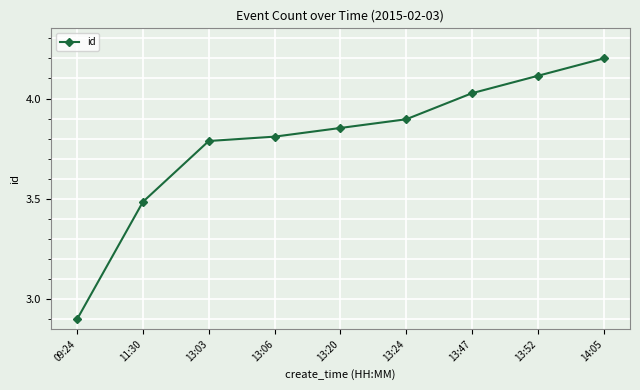

What is the average value?

3.8